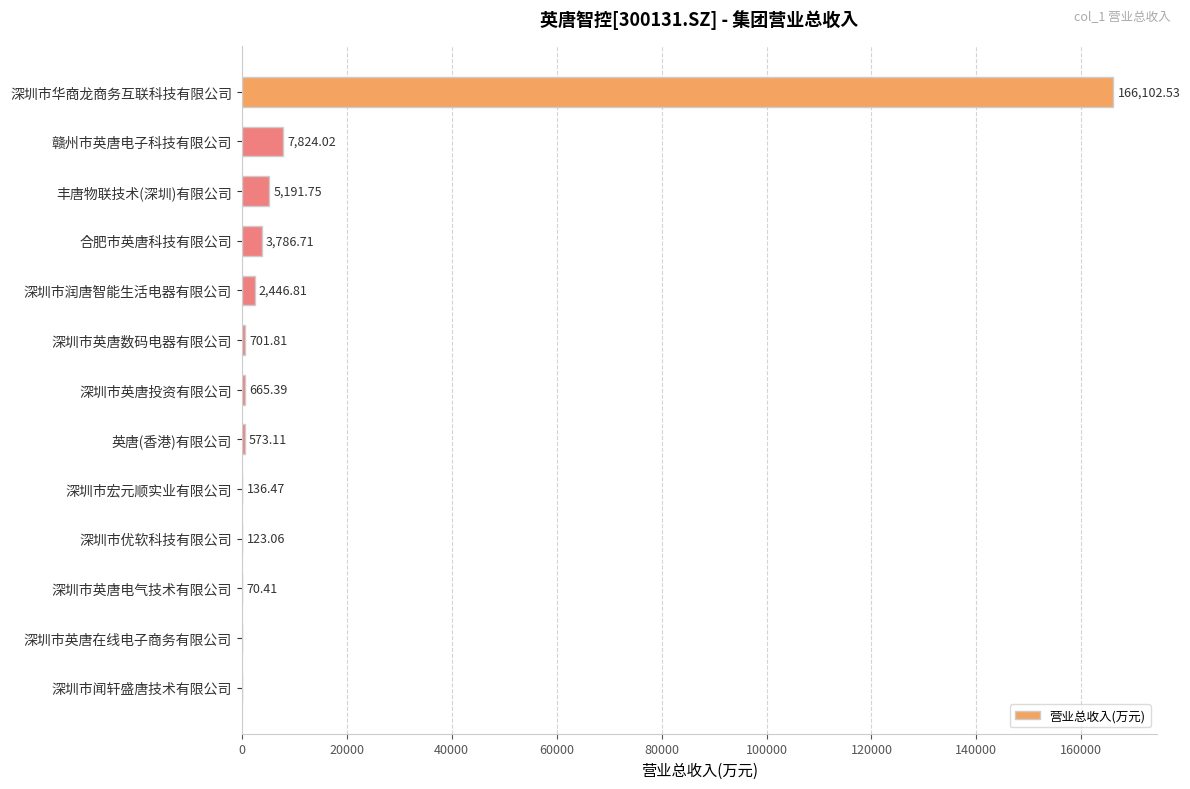

Count the number of data series in this chart.

1